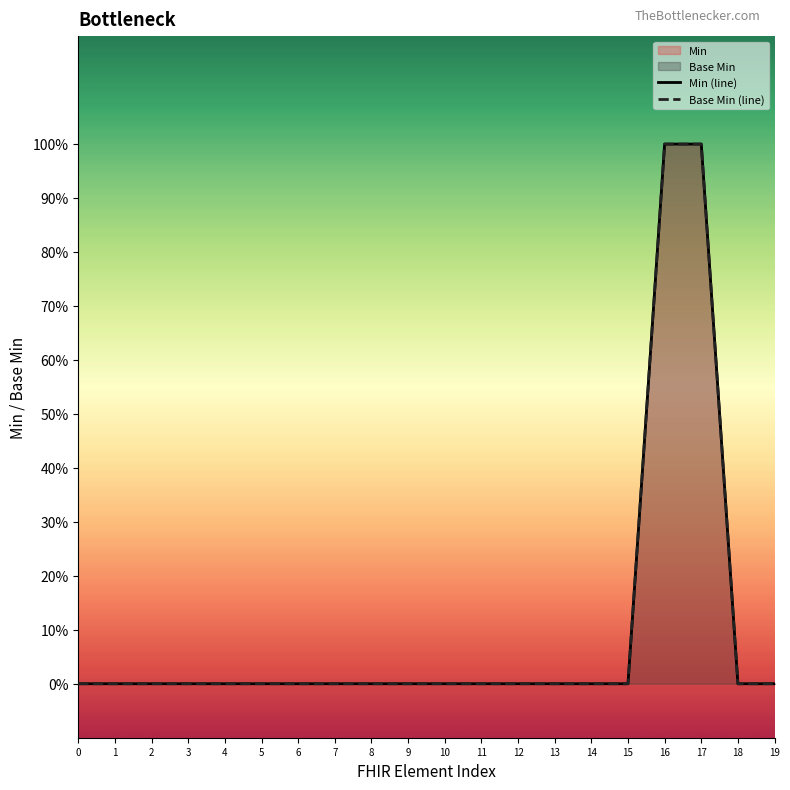

True or false: Min (line) and Base Min (line) cross at least once.

False